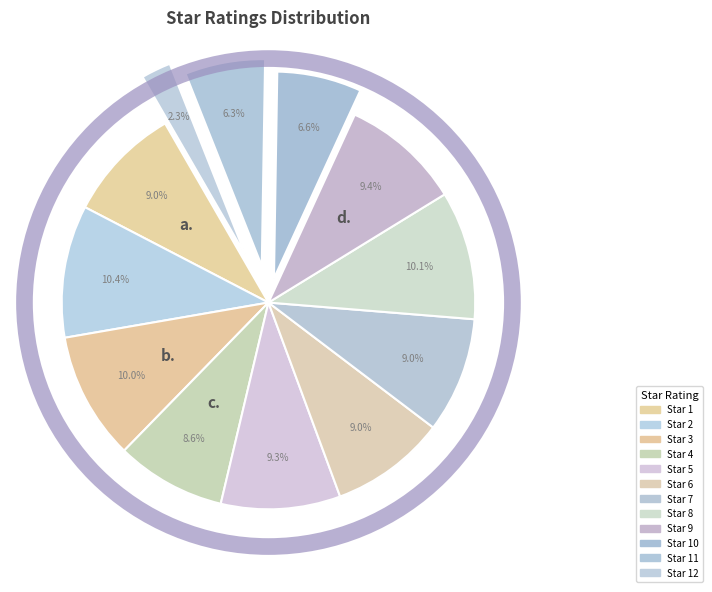

How many segments does this pie chart have?

12